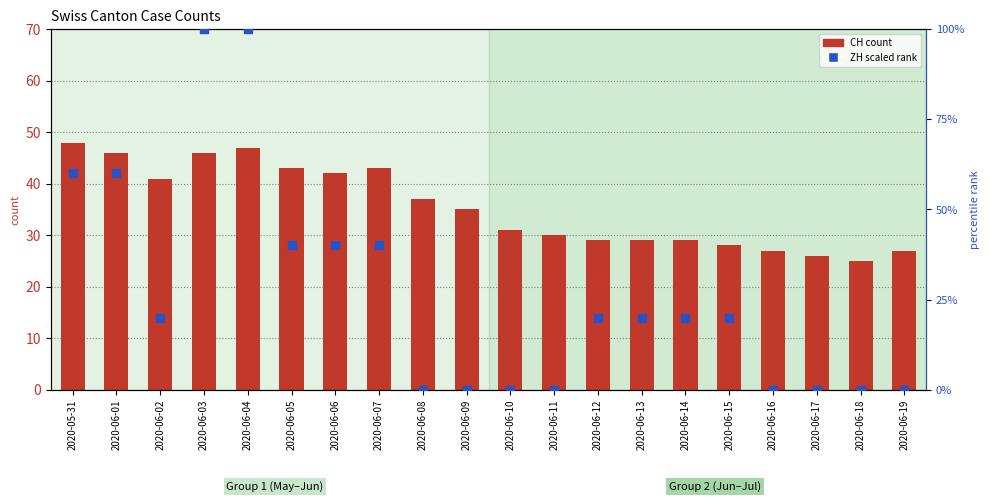

Which series has the largest total across all categories?

CH (count)